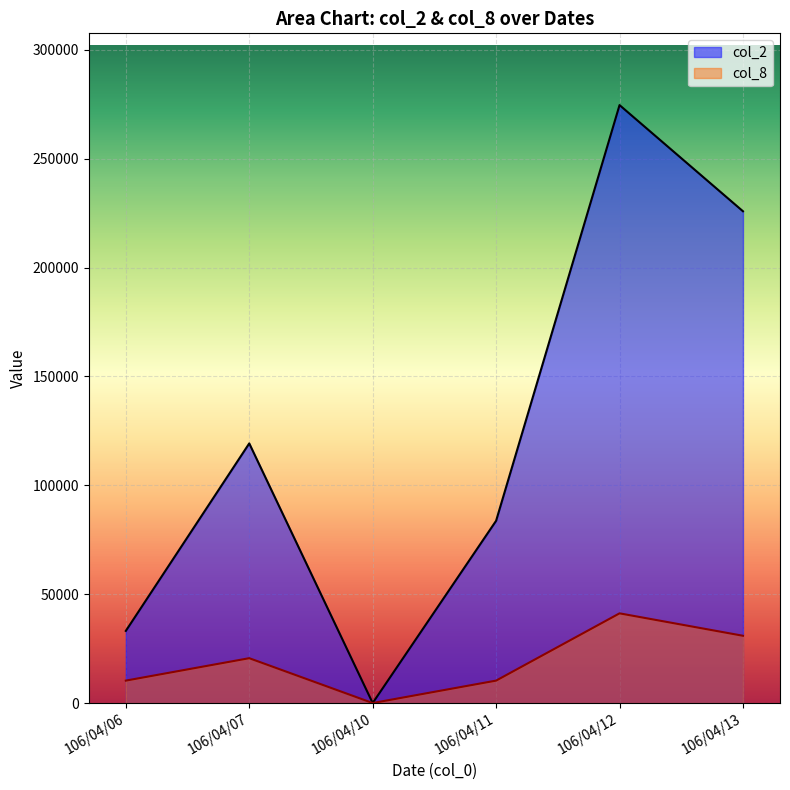

What is the difference between the maximum and minimum values in the col_8 series?

41188.5